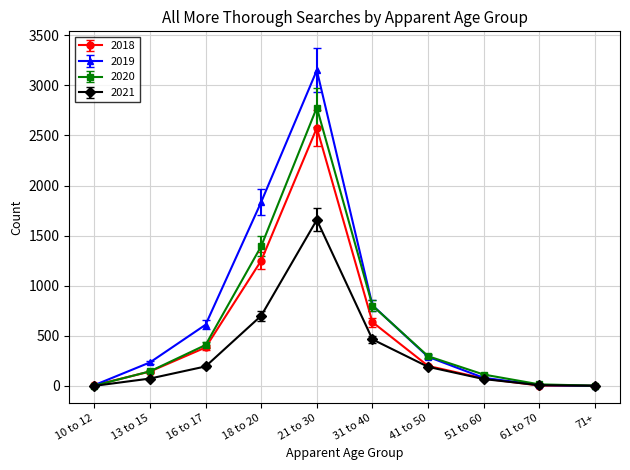

What are all the series names shown in the legend?

2018, 2019, 2020, 2021